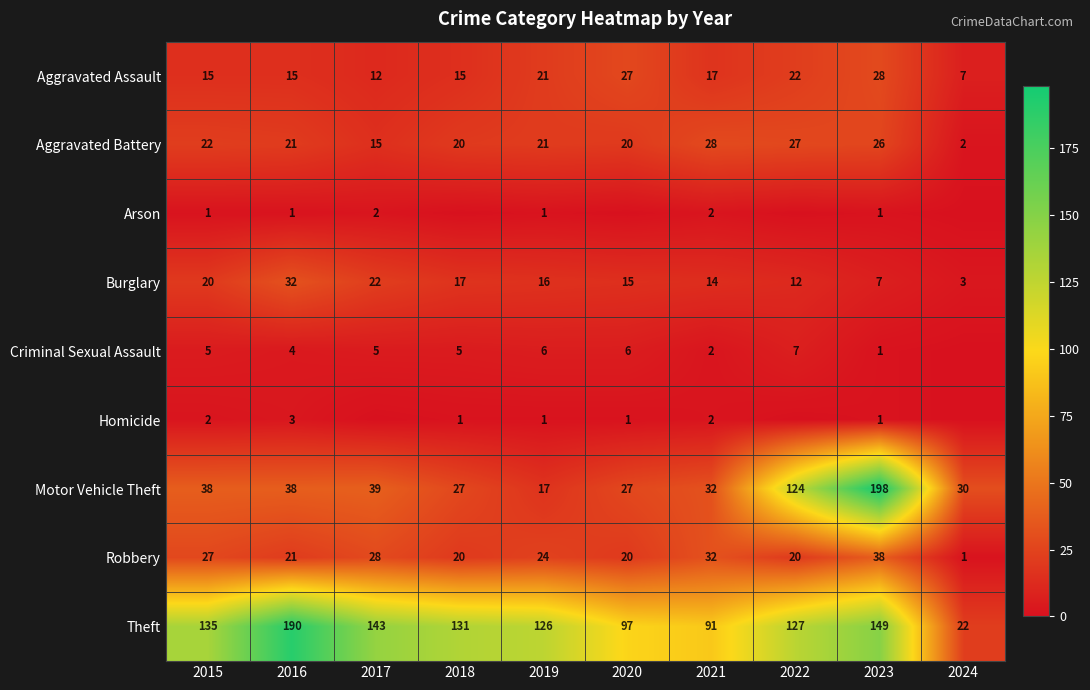

What is the greatest value displayed?

198